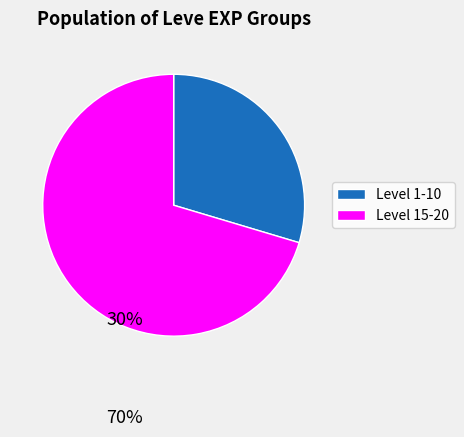

Which has a higher value, Level 15-20 or Level 1-10?

Level 15-20